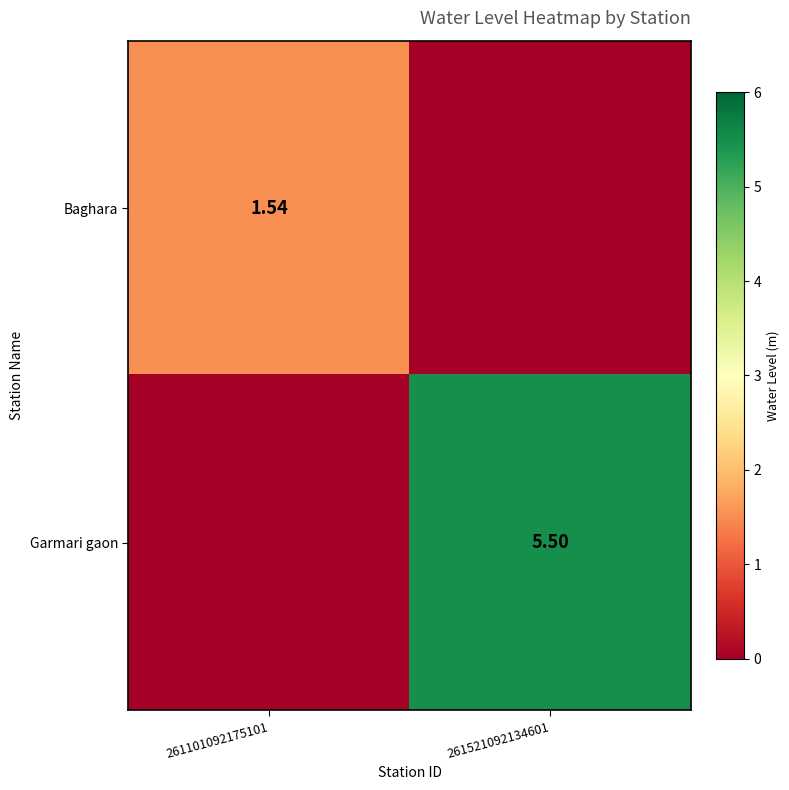

Is the value of Baghara at 261101092175101 greater than the value of Garmari gaon at 261521092134601?

No